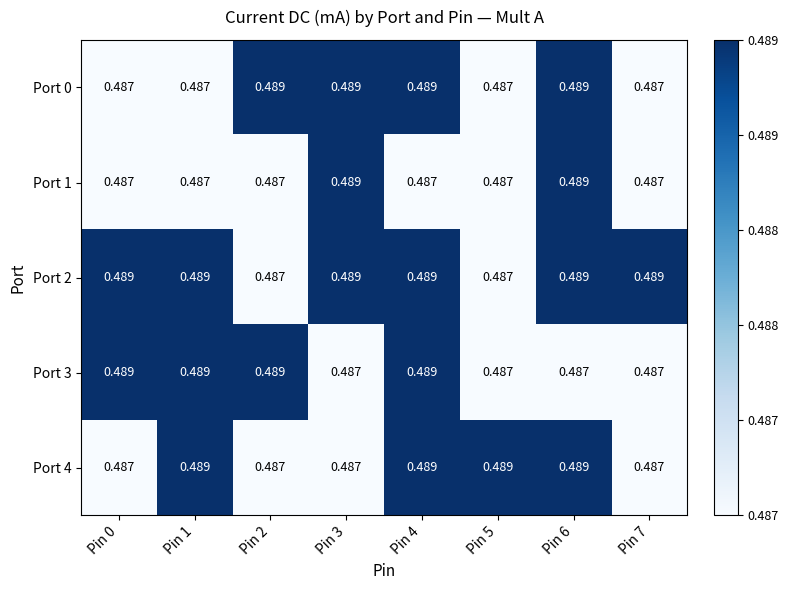

Which series has the largest total across all categories?

Port 2